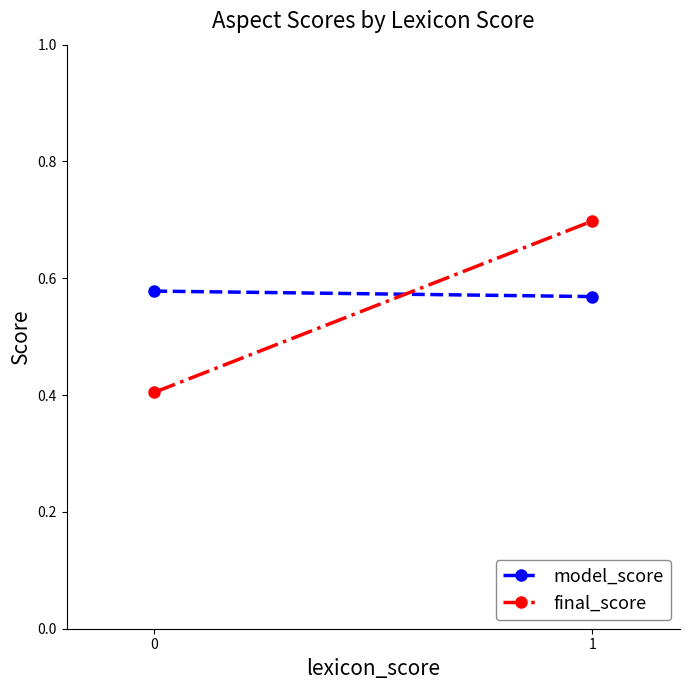

What is the difference between the highest and lowest values at 1?

0.1